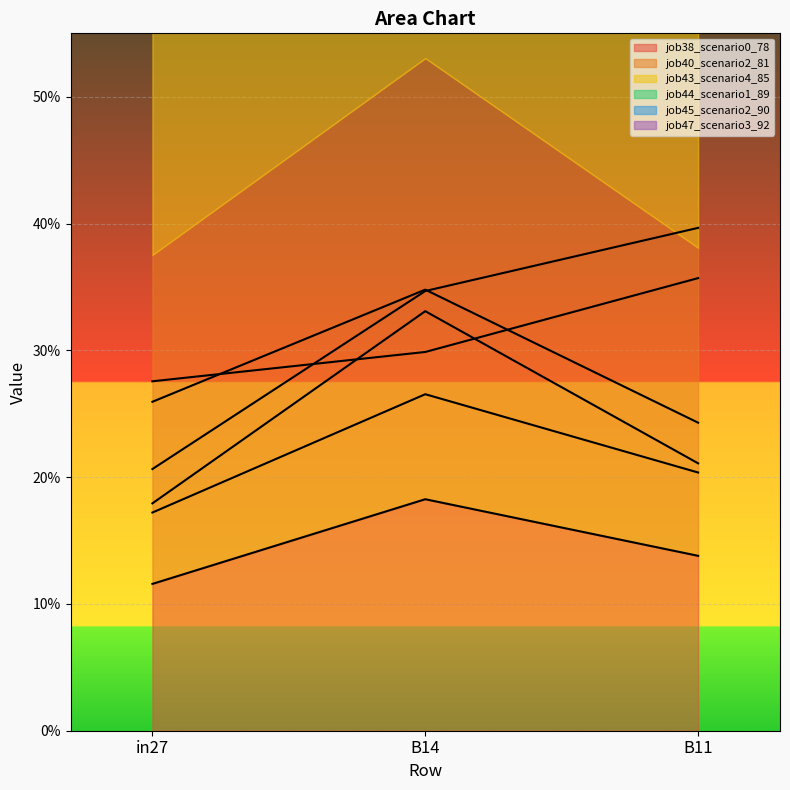

Count the number of data series in this chart.

6